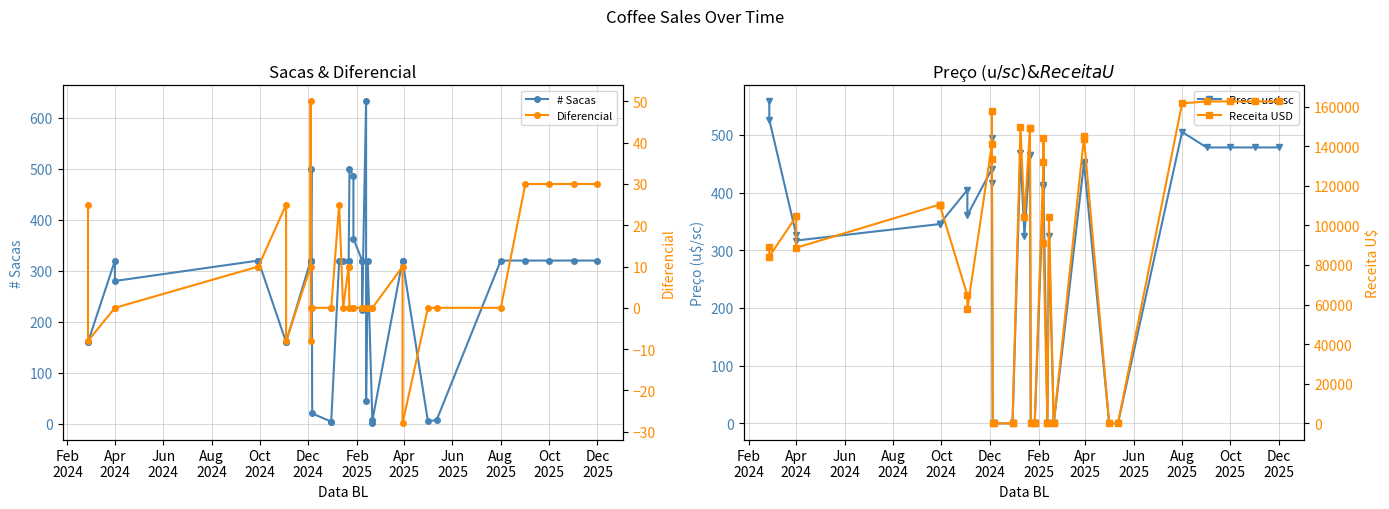

True or false: # Sacas has a value of 445.4 at Dec
2025.

False